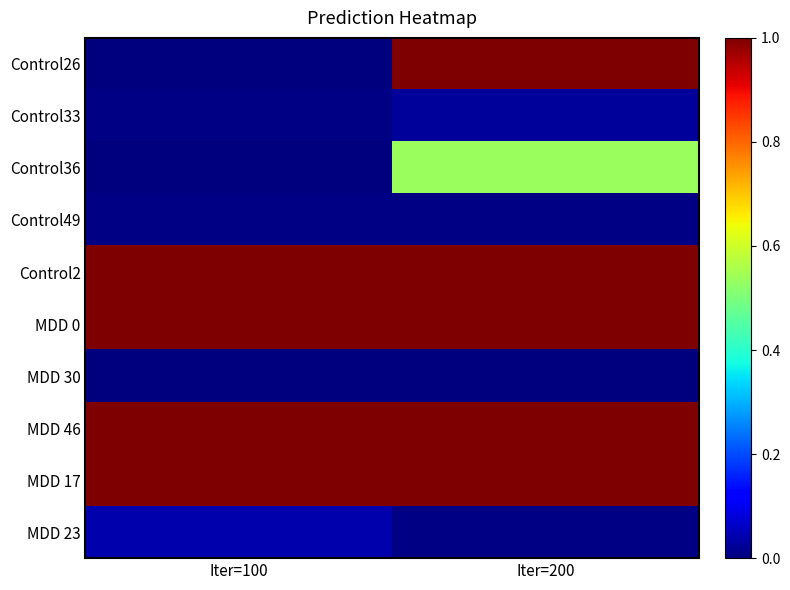

At which category is the sum across all series the highest?

Iter=200